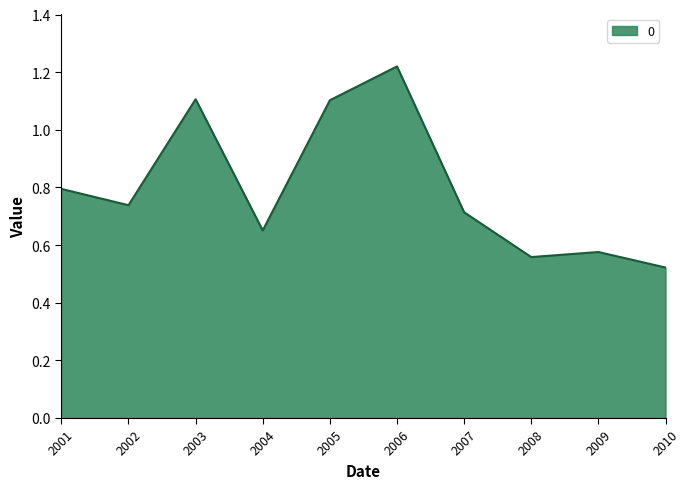

The chart shows a value of 0.1 at 2009. True or false?

False